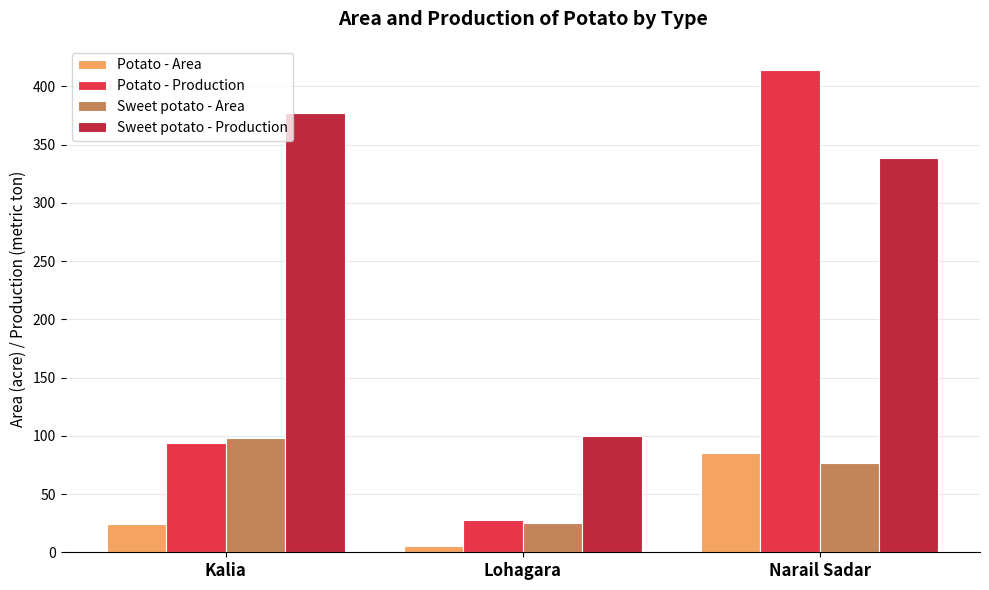

Which series changed the most between Kalia and Narail Sadar?

Potato - Production